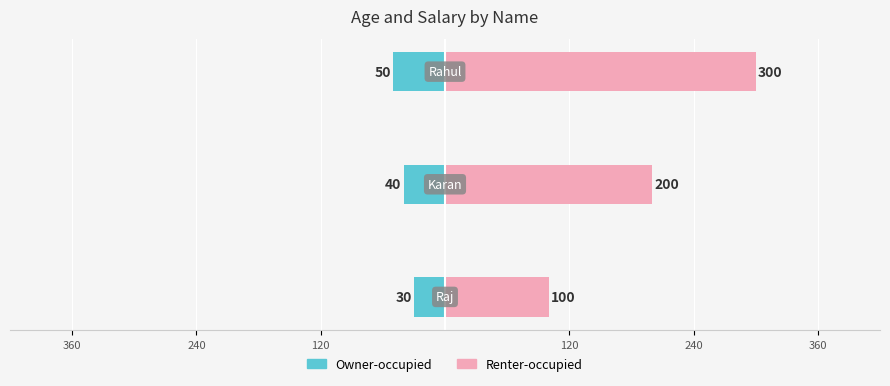

List the series in order of their overall mean, highest first.

Renter-occupied, Owner-occupied